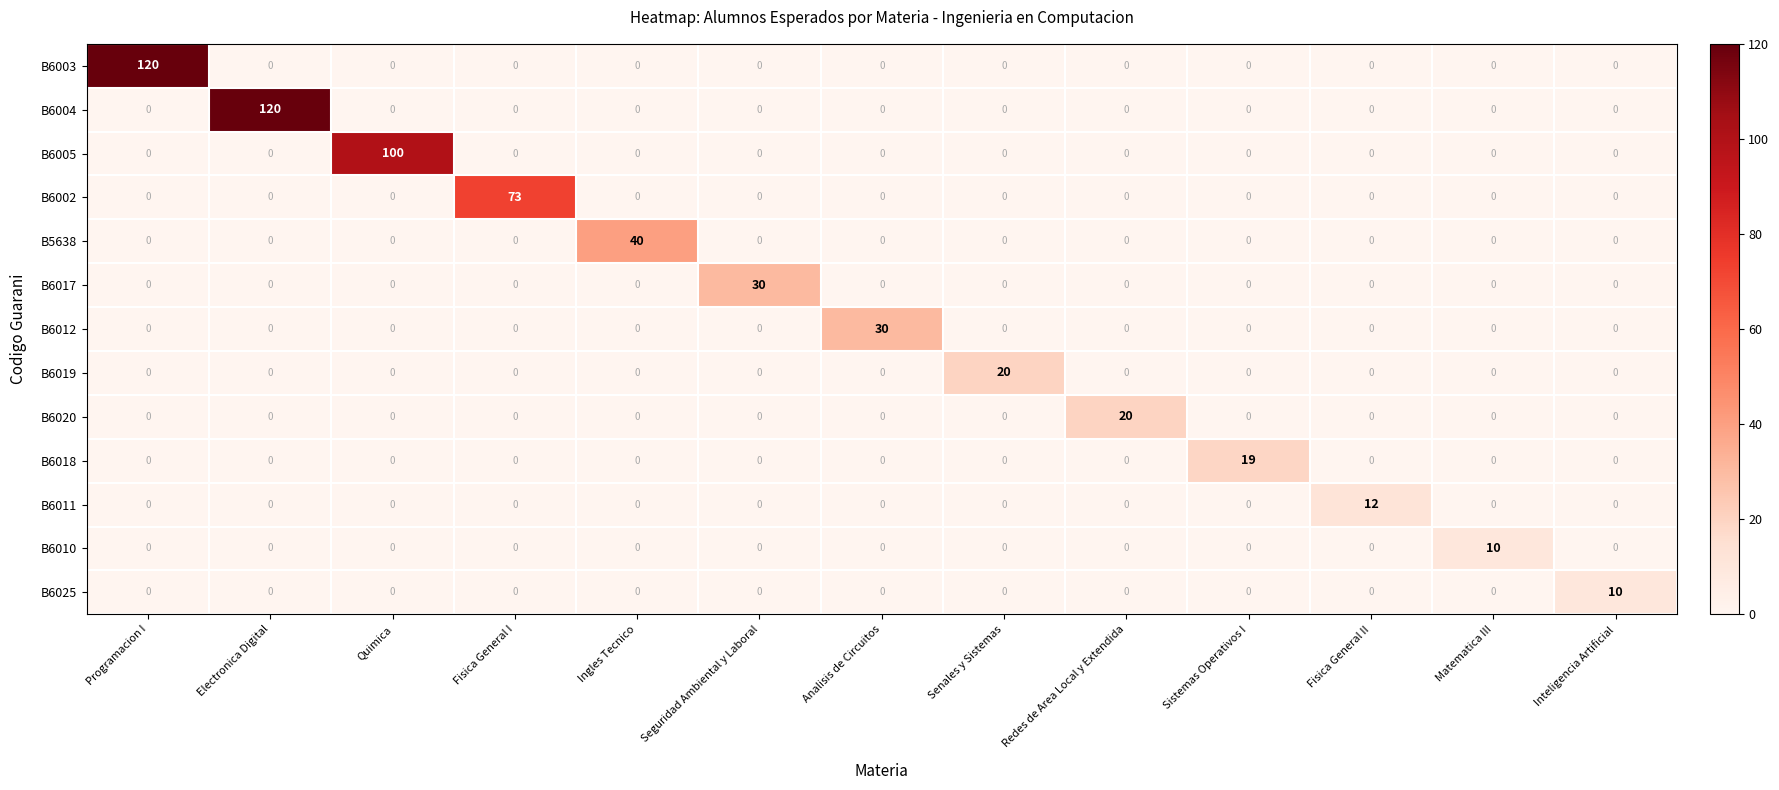

What is the spread (max minus min) of values at Sistemas Operativos I?

19